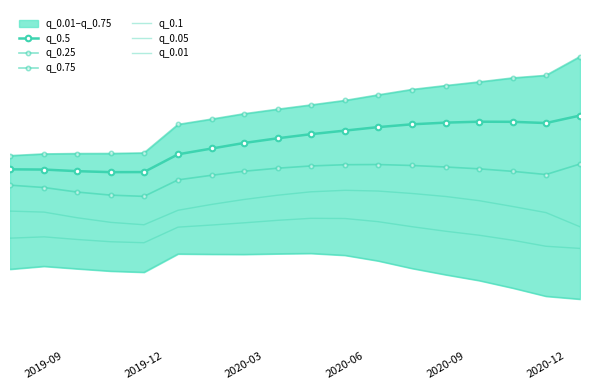

What is the spread (max minus min) of values at 2020-03?

4.8